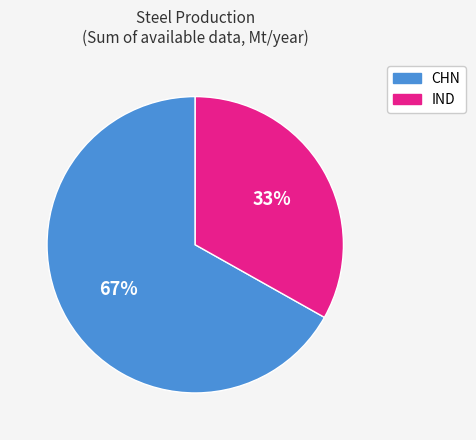

To the nearest percent, what is the average slice percentage?

50%